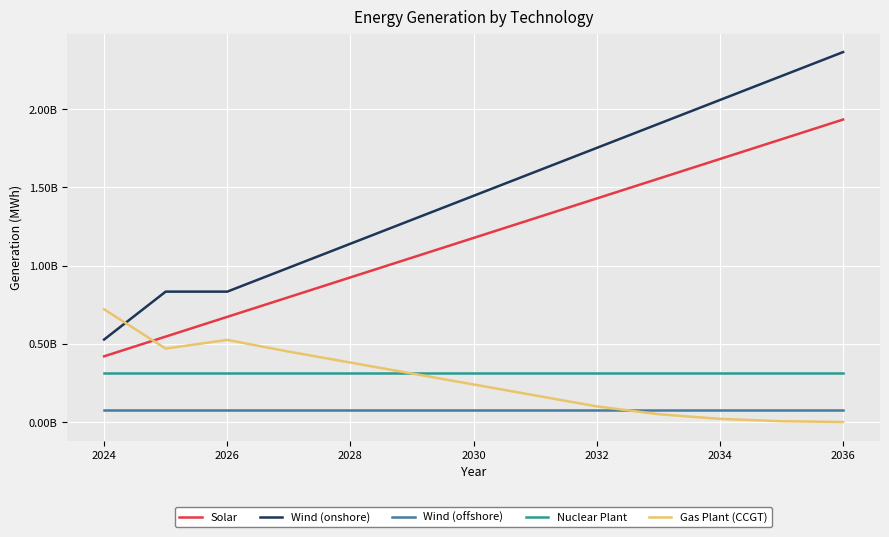

True or false: Nuclear Plant has more than 2 points higher than both neighbors.

False